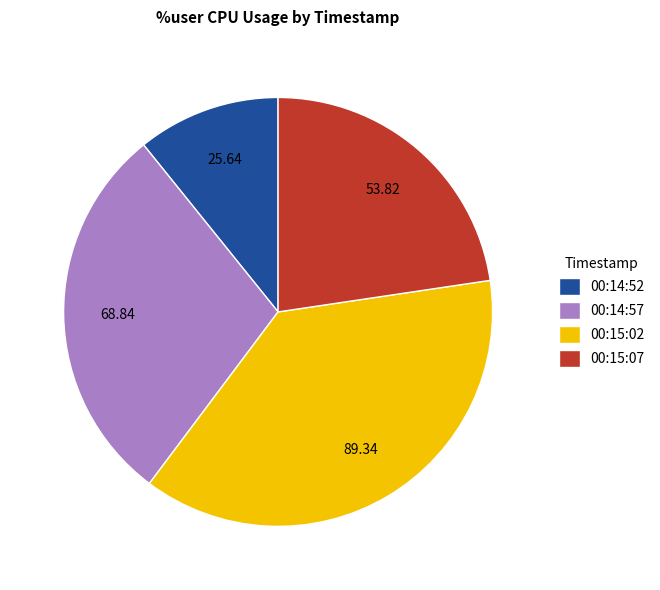

Is 00:14:57 the majority of the pie?

No